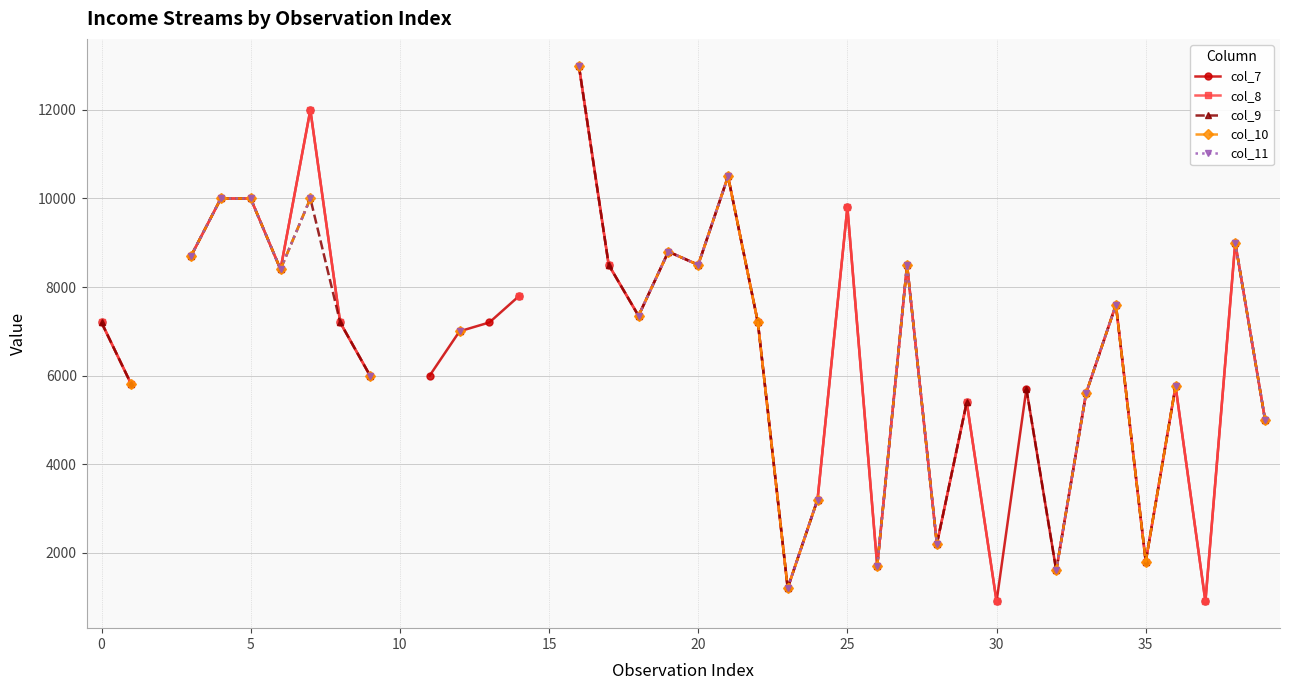

How many data points in col_9 are less than 7350?

17